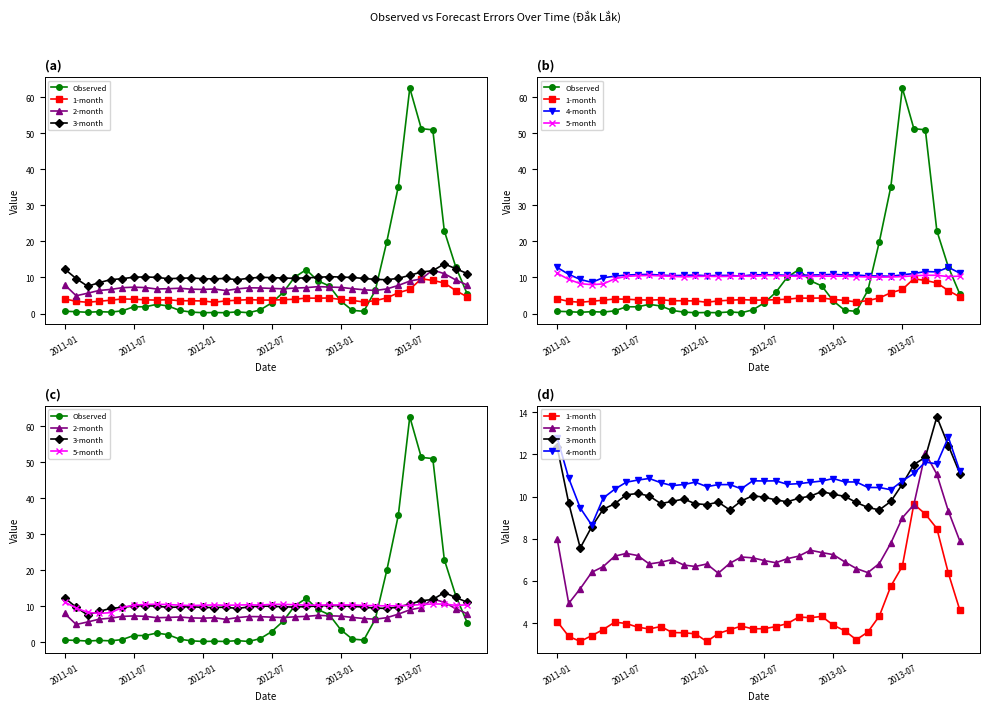

Where is Observed nearest to the value 31?

29